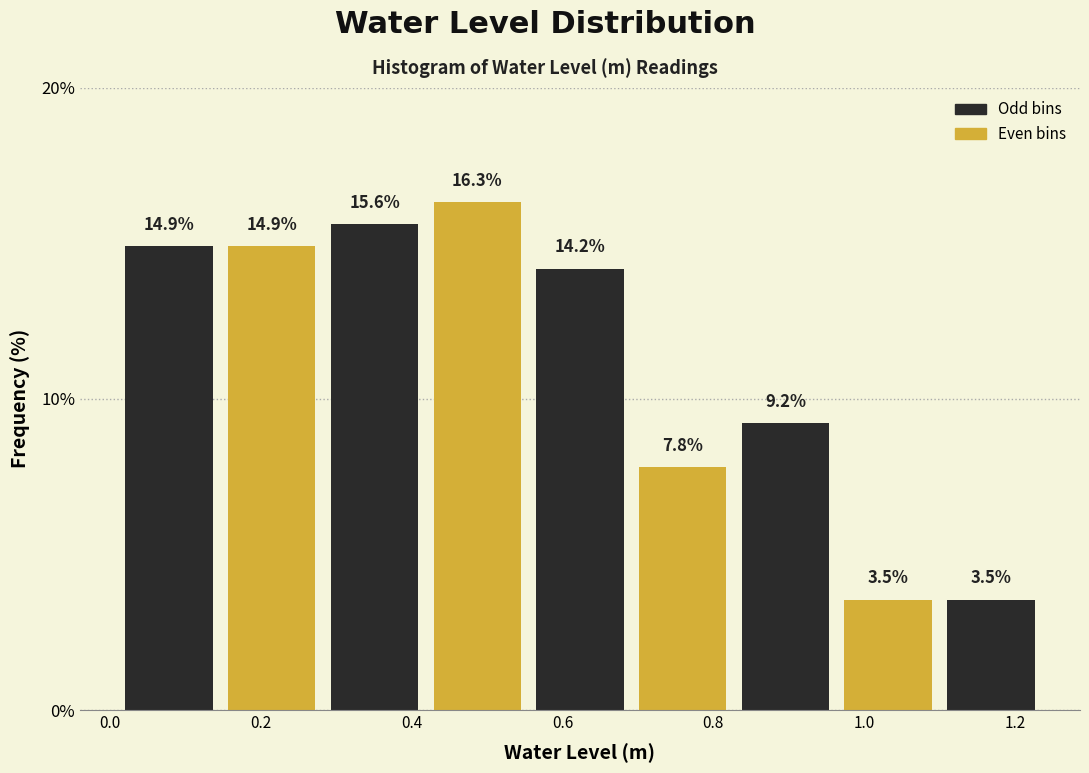

What is the height of the bar covering 0.70 to 0.82 on the x-axis? The bar edges are not printed on the chart, so give them approximately, as read against the axis.

7.8